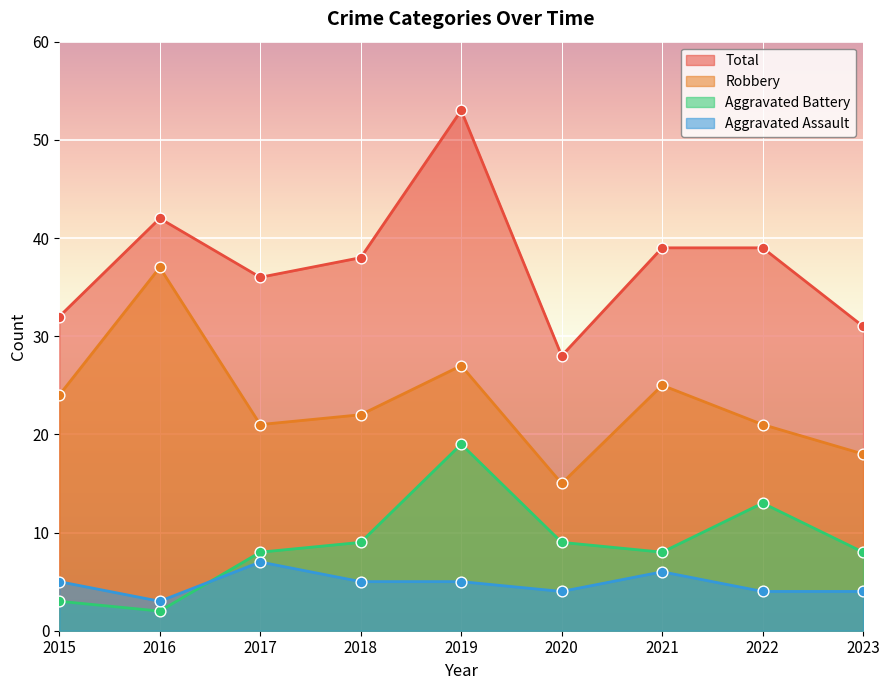

Which series has the largest total across all categories?

Total